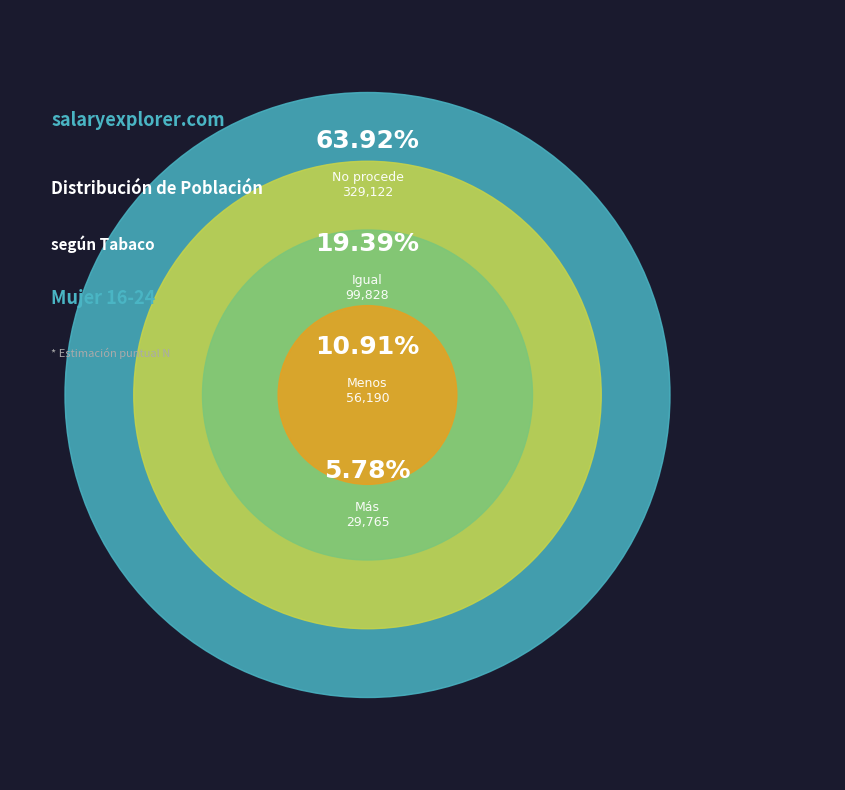

Do Más and Menos together represent more than half of the pie?

No